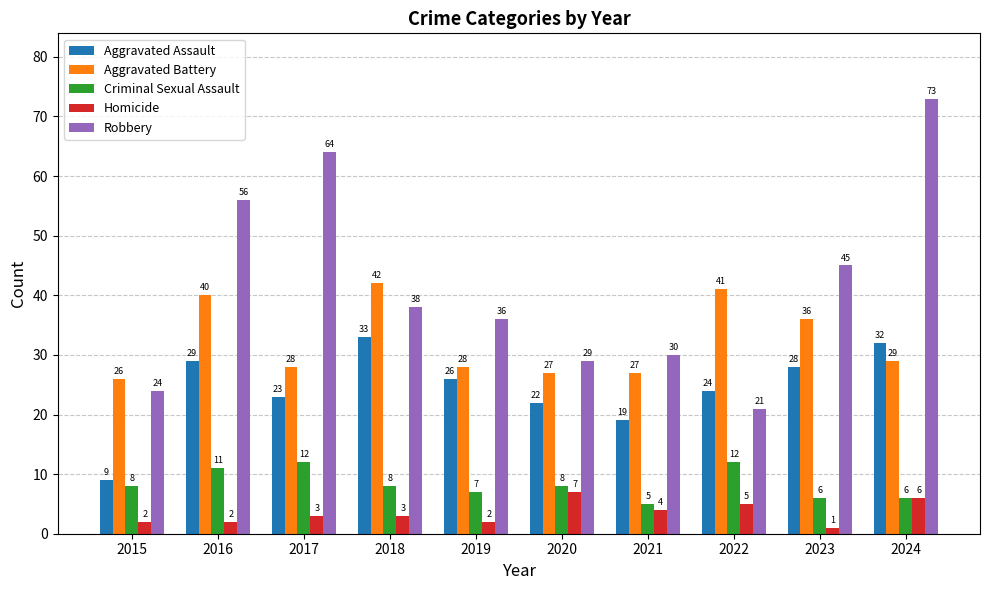

Rank the series by their maximum value, from lowest to highest.

Homicide, Criminal Sexual Assault, Aggravated Assault, Aggravated Battery, Robbery